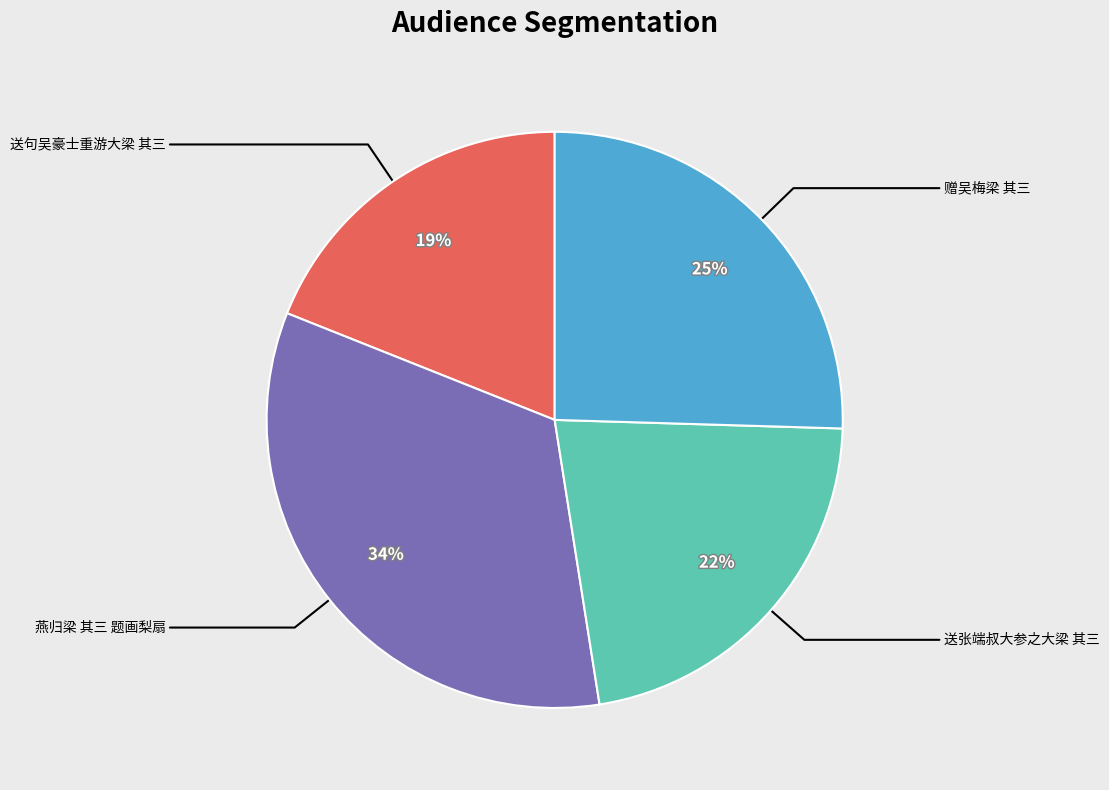

Is there a majority slice in this chart?

No